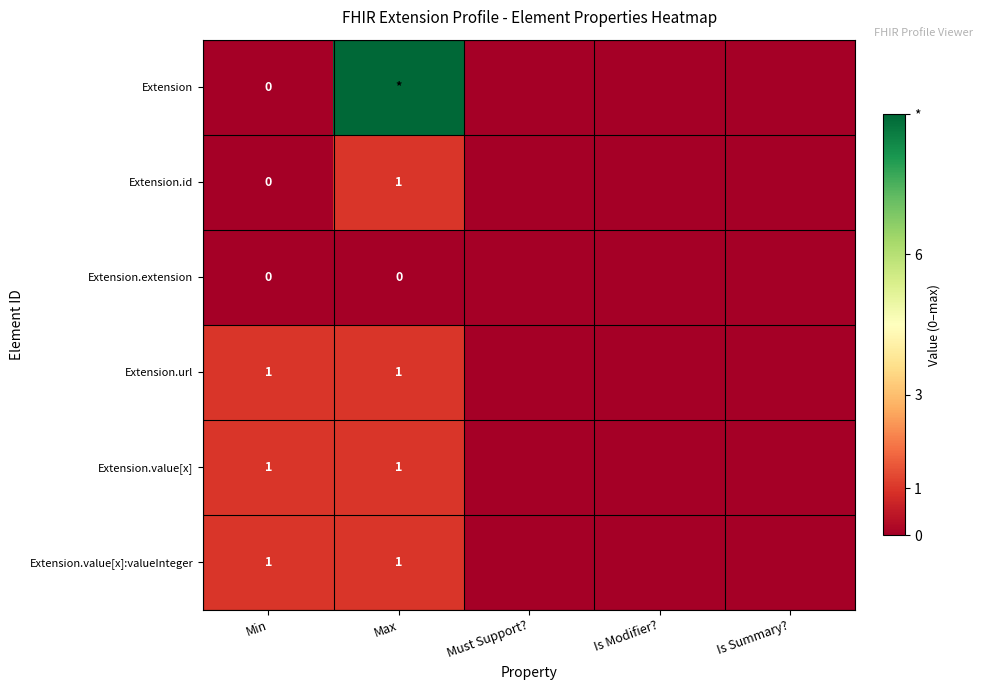

What is the total value across all series at Min?

3